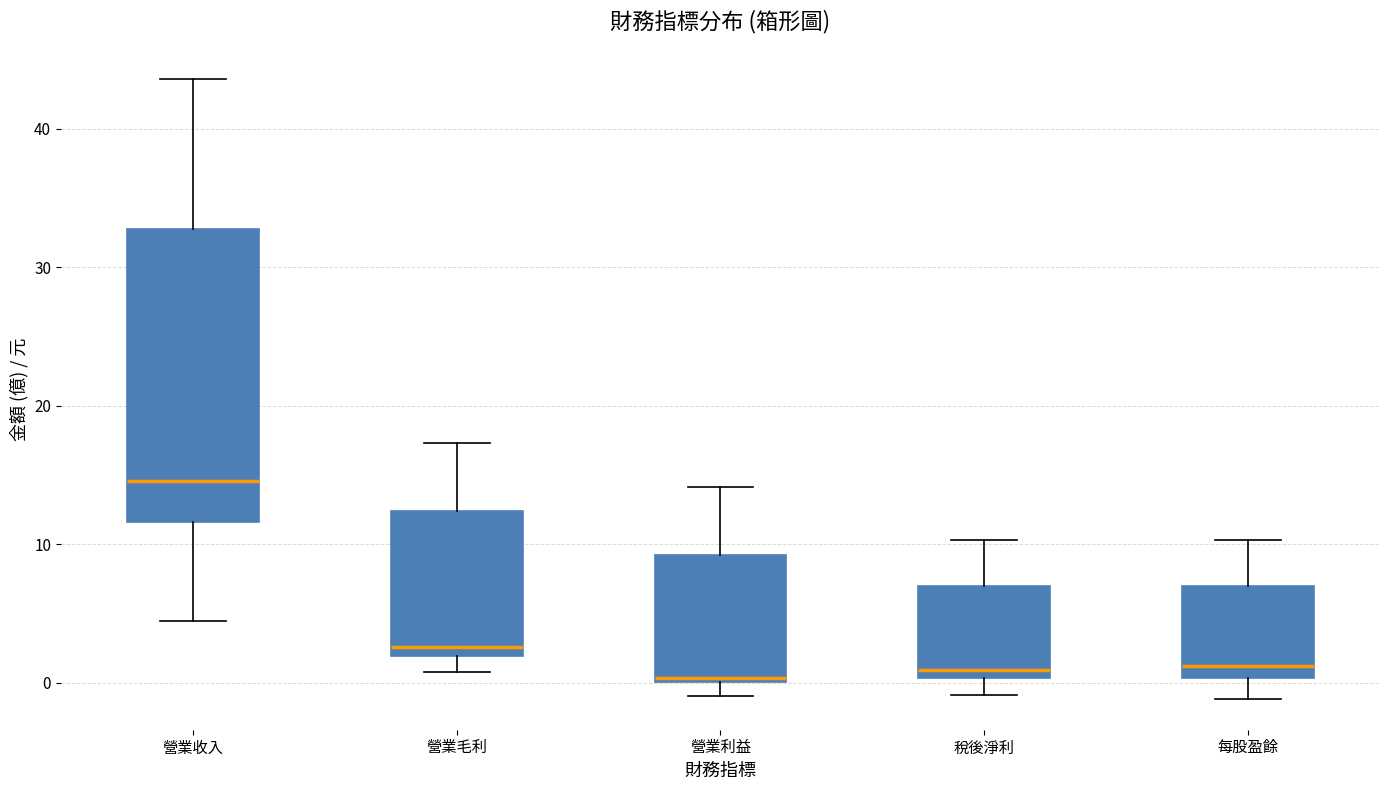

Reading left to right, transcribe this box plot: for each box, give where its median line is, the range the box spans, and where its two whiskers end, as read against the y-axis. The values are not printed on the chart, so give them approximately, as read against the axis.

營業收入: median 15, box 12 to 33, whiskers 4 to 44
營業毛利: median 3, box 2 to 12, whiskers 1 to 17
營業利益: median 0, box 0 to 9, whiskers -1 to 14
稅後淨利: median 1, box 0 to 7, whiskers -1 to 10
每股盈餘: median 1, box 0 to 7, whiskers -1 to 10